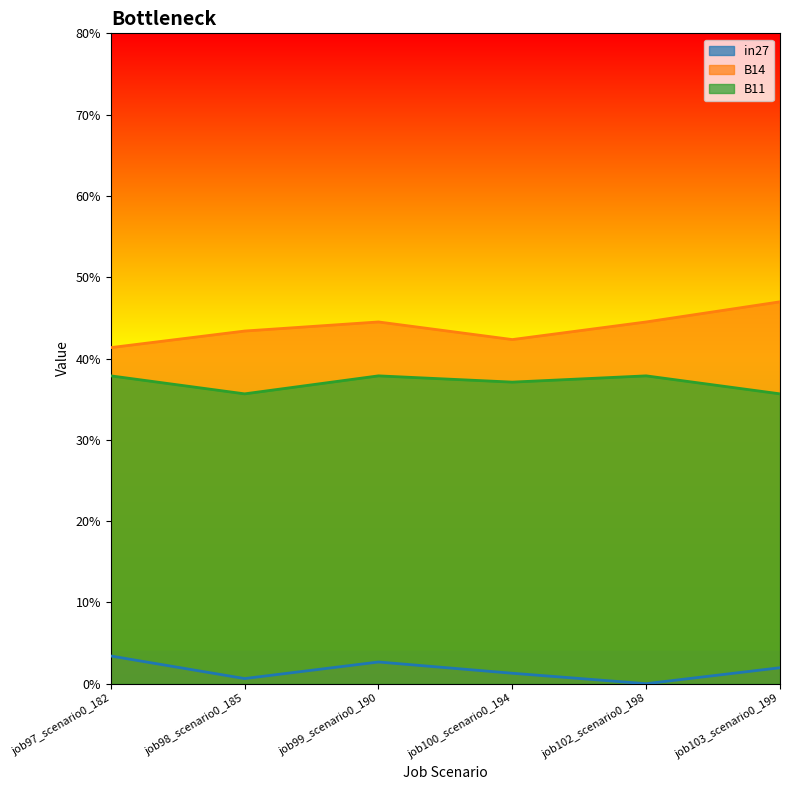

What is the average value of the B11 series?

0.4